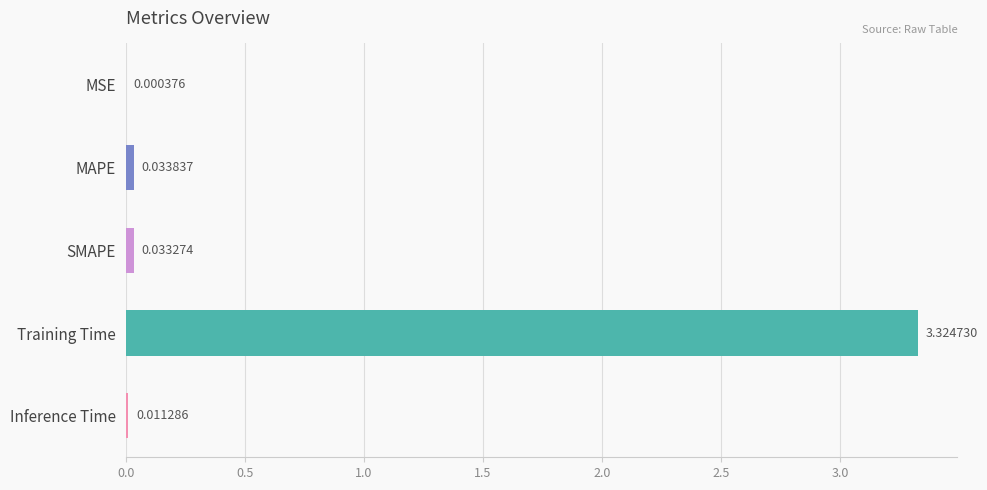

Which has a higher value, MSE or MAPE?

MAPE